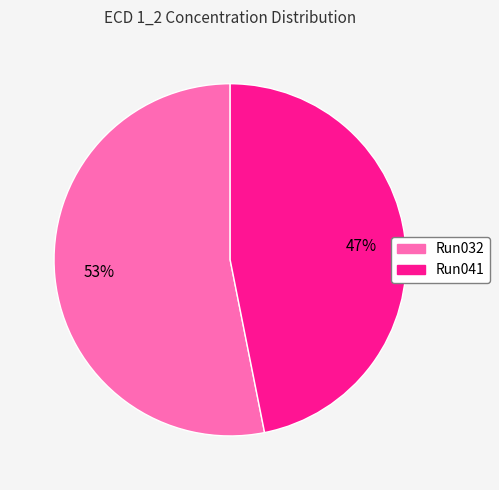

To the nearest percent, what is the difference between the largest and smallest slice percentages?

6%